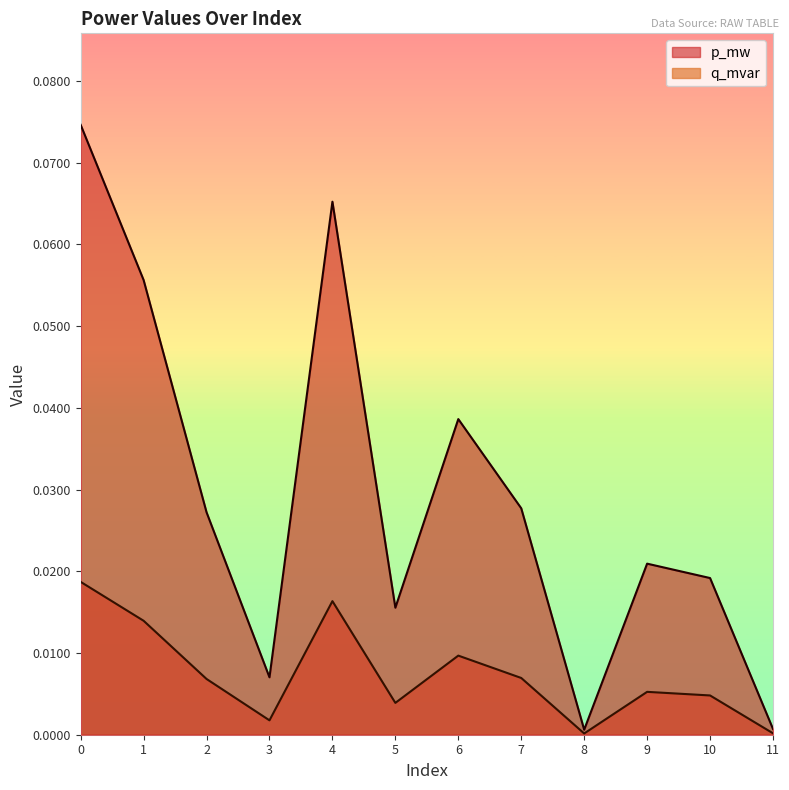

True or false: q_mvar and p_mw cross at least once.

False